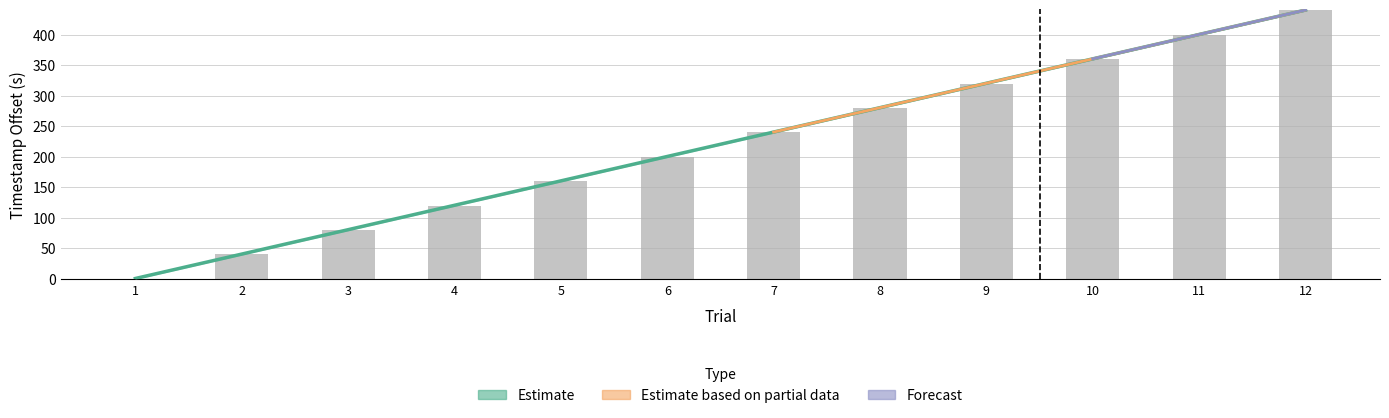

What is the value of the 2nd bar from the left?

40.0